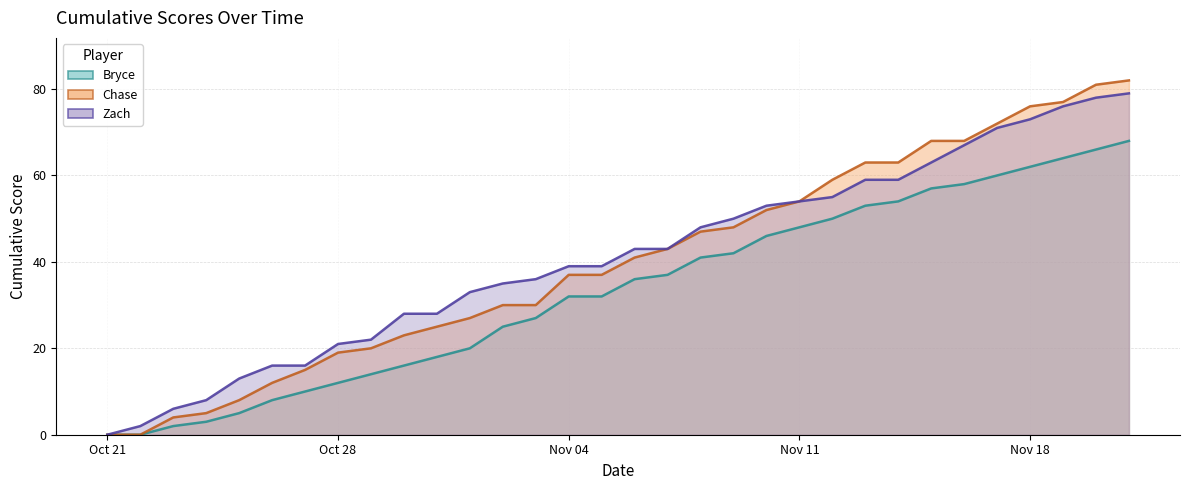

Does the chart display data point markers on the line(s)?

No